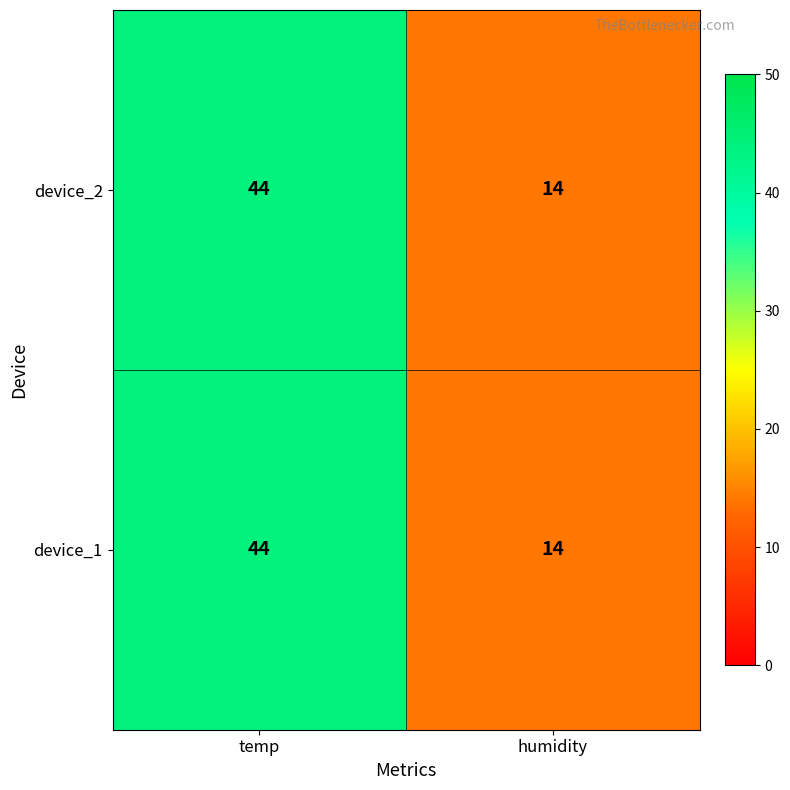

What is the difference between the device_2 values at temp and humidity?

30